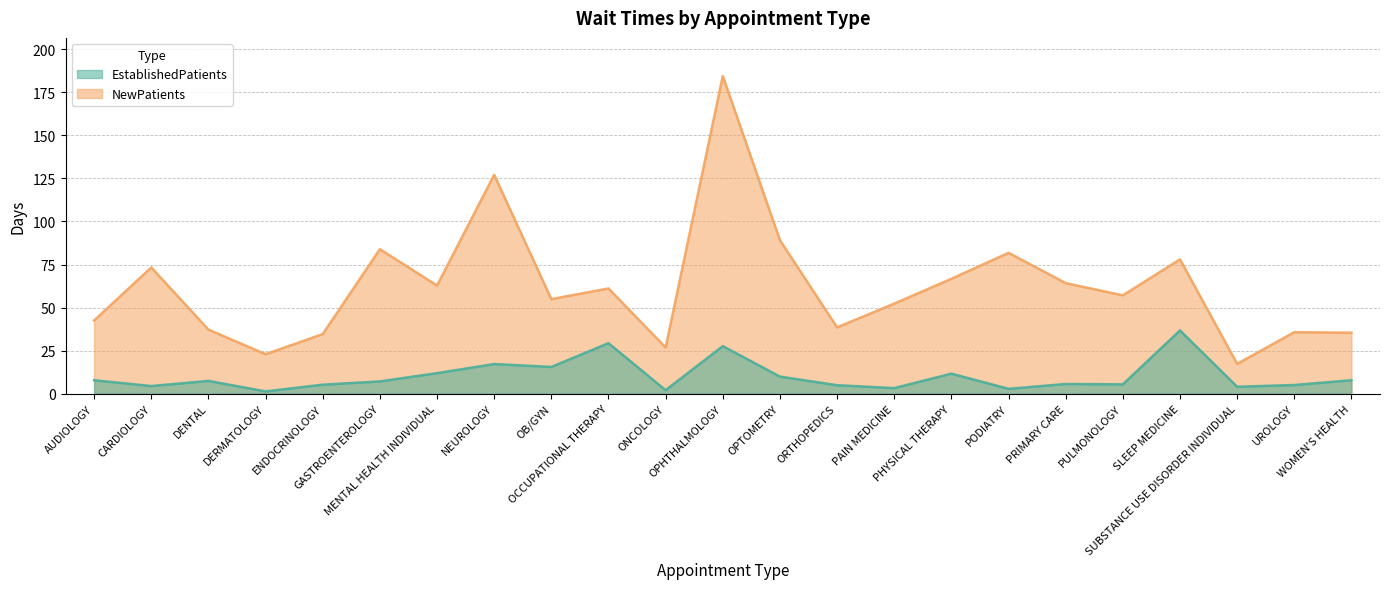

Which series has the largest range (max minus min)?

NewPatients